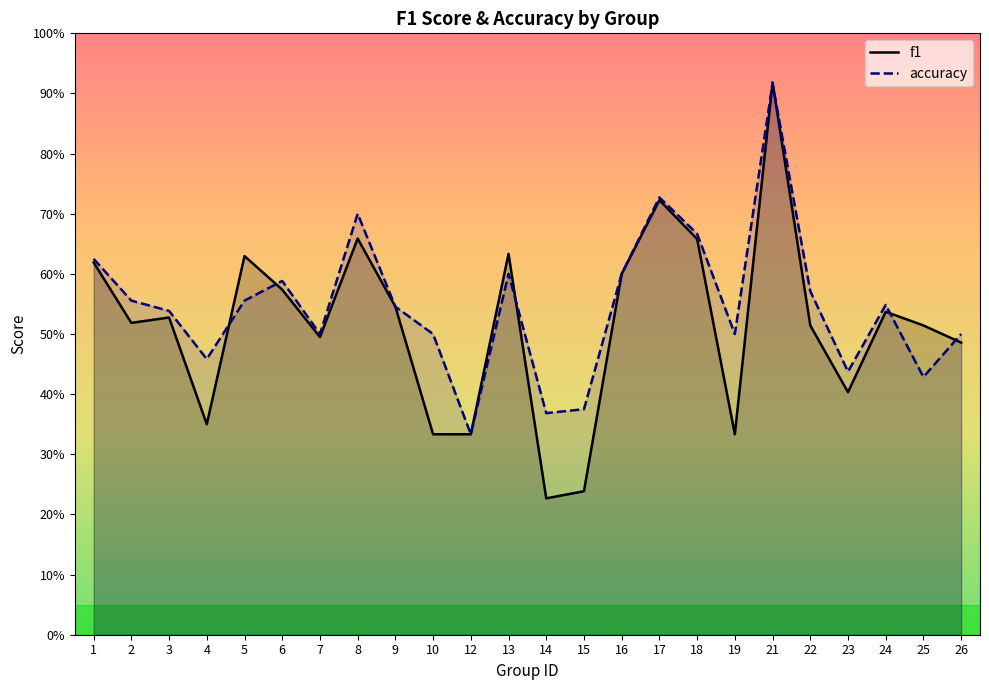

Does the chart display data point markers on the line(s)?

No